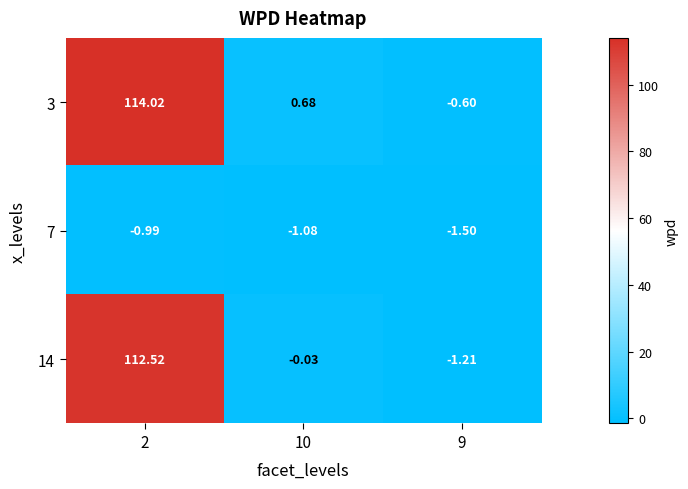

Is the value of 7 at 2 greater than the value of 3 at 9?

No